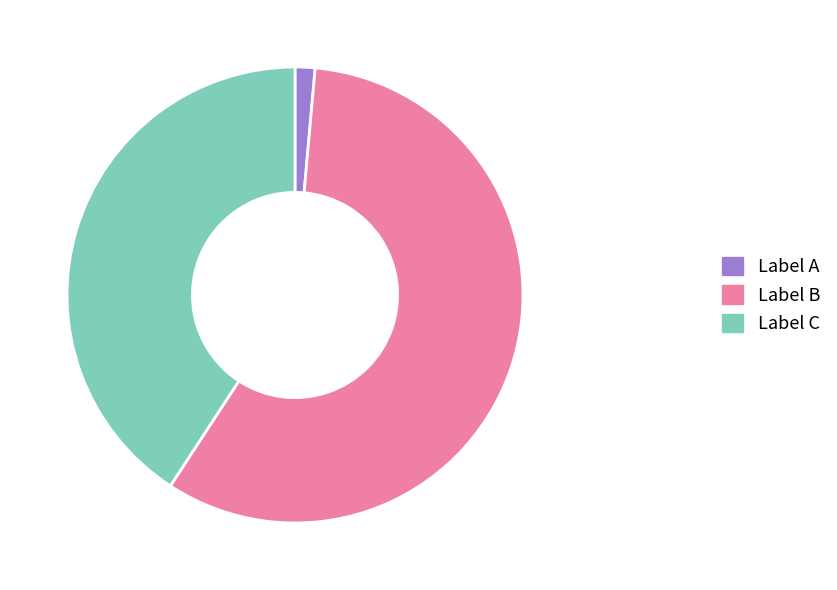

What is the smallest slice in the pie chart?

Label A